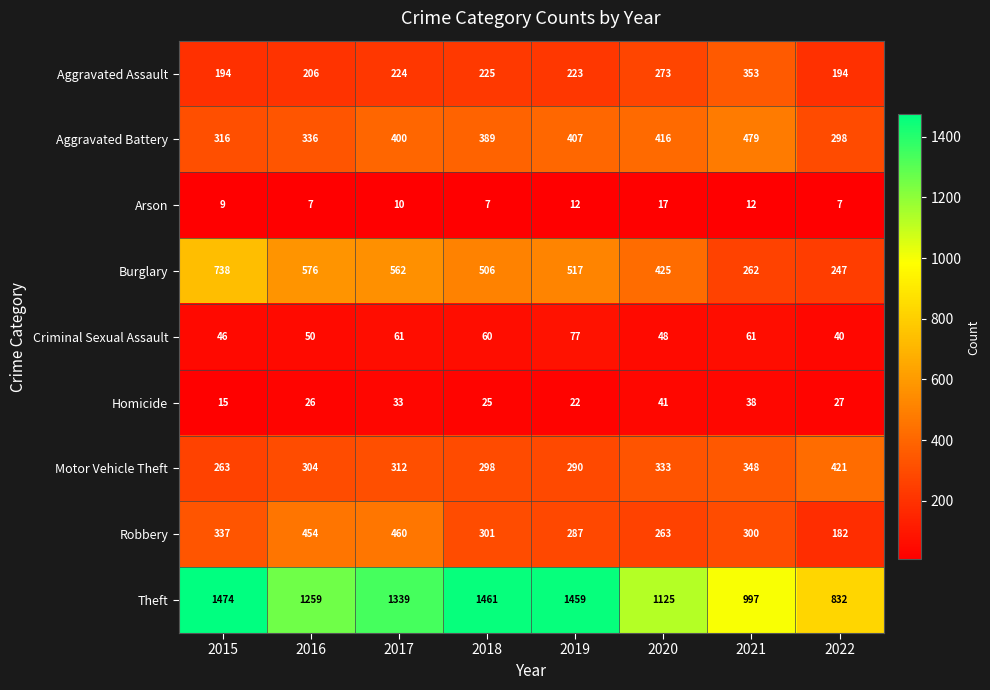

What is the difference between the highest and lowest values at 2022?

825